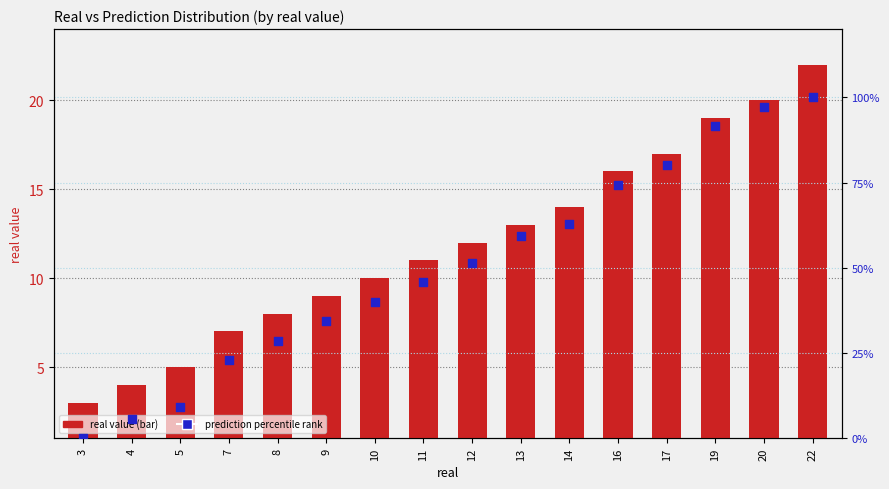

At which category is the sum across all series the highest?

22